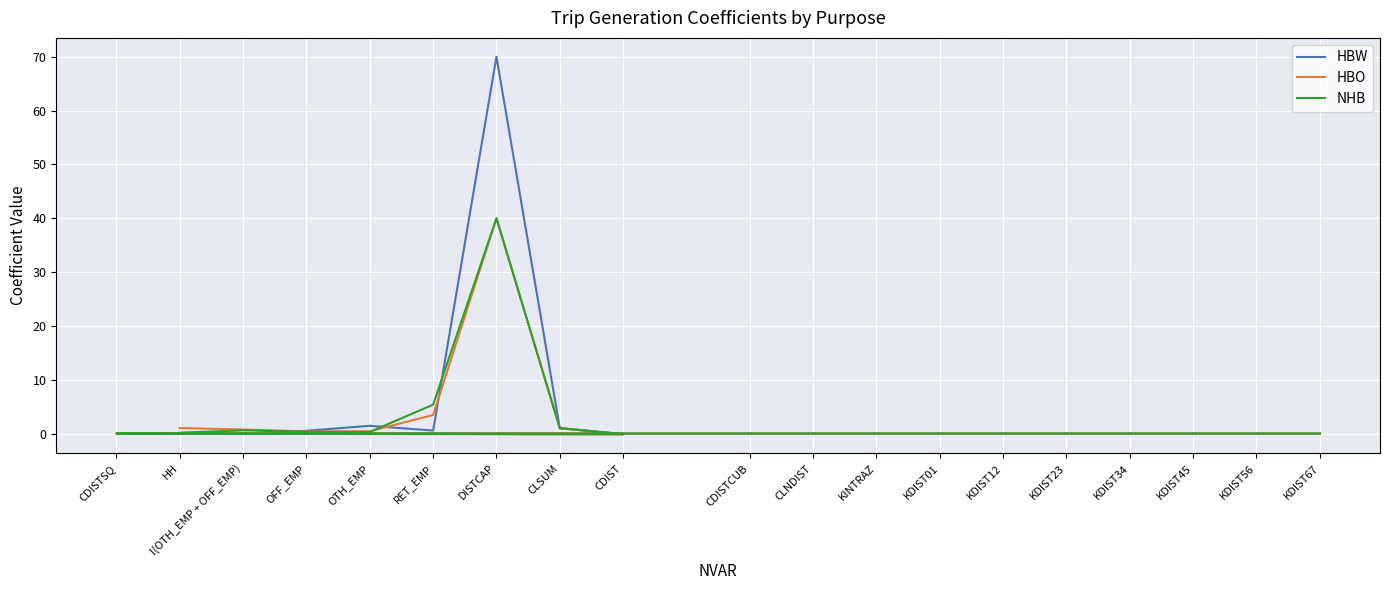

What is the difference between the second highest and second lowest values in the HBW series?

1.4